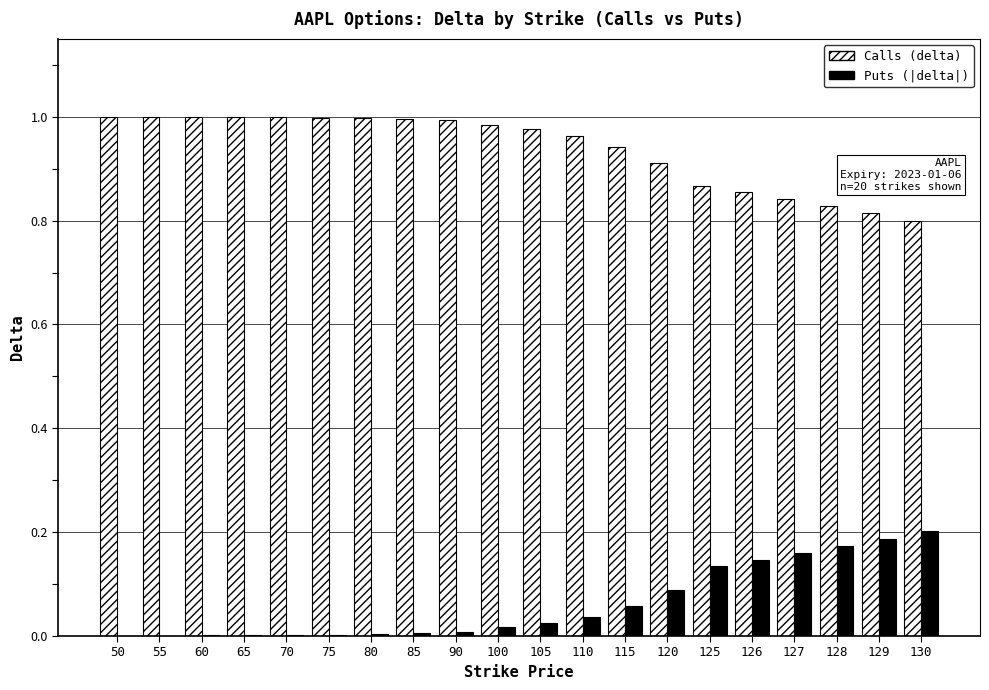

Is the value of Calls (delta) at 125 greater than the value of Puts (|delta|) at 125?

Yes